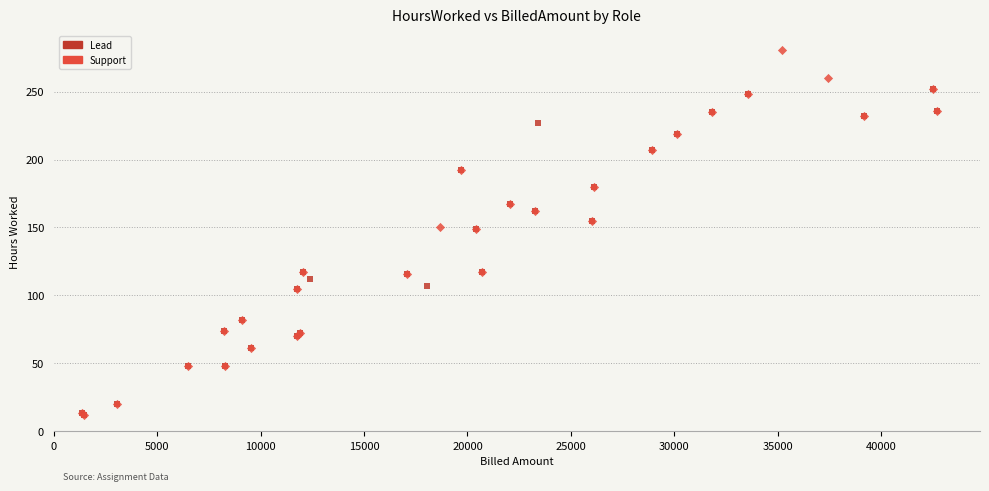

Which series has the largest Y range (max minus min)?

Support